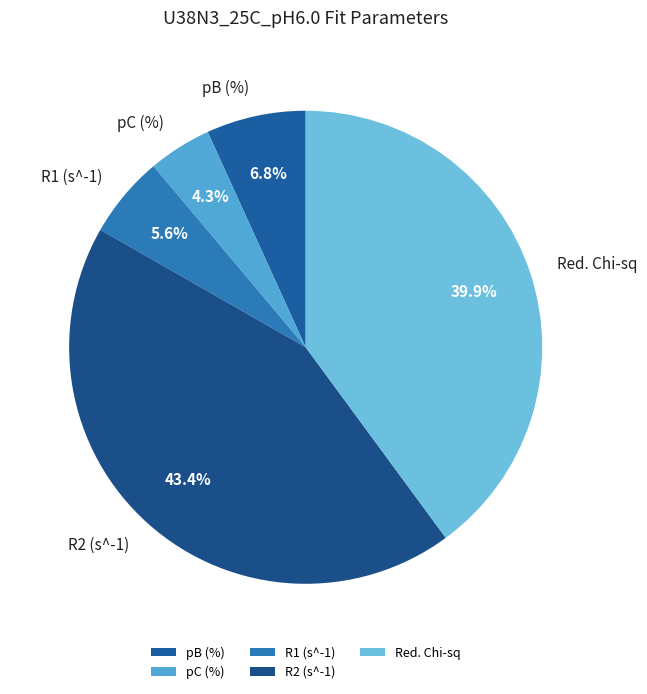

Which slice is the smallest?

pC (%)